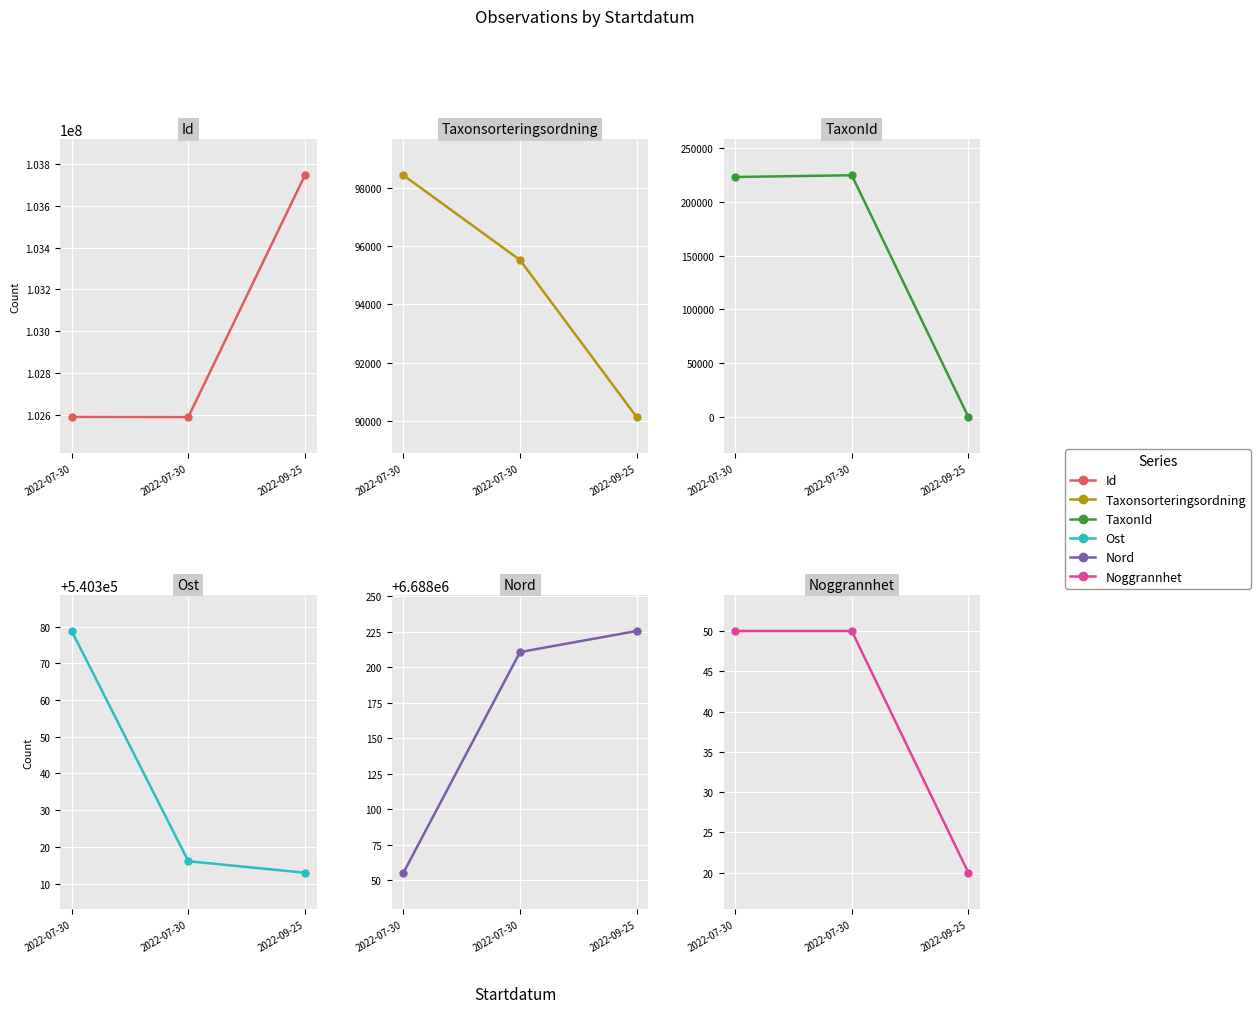

Which series has the largest range (max minus min)?

Id